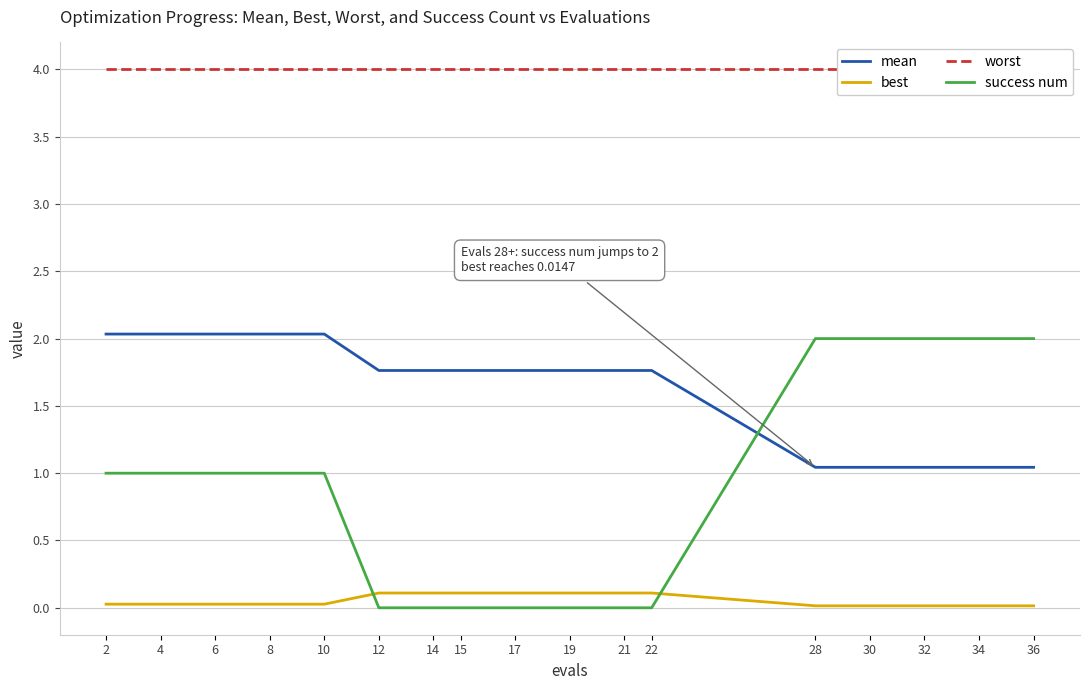

The worst series shows 5.4 at 21. True or false?

False